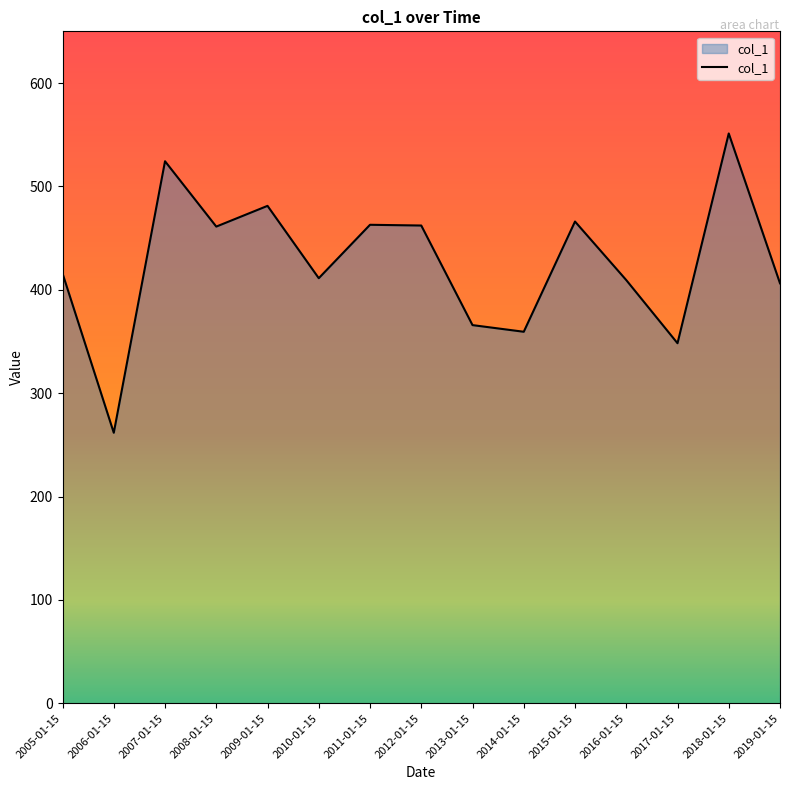

What is the ratio of the value at 2019-01-15 to the value at 2017-01-15?

1.2